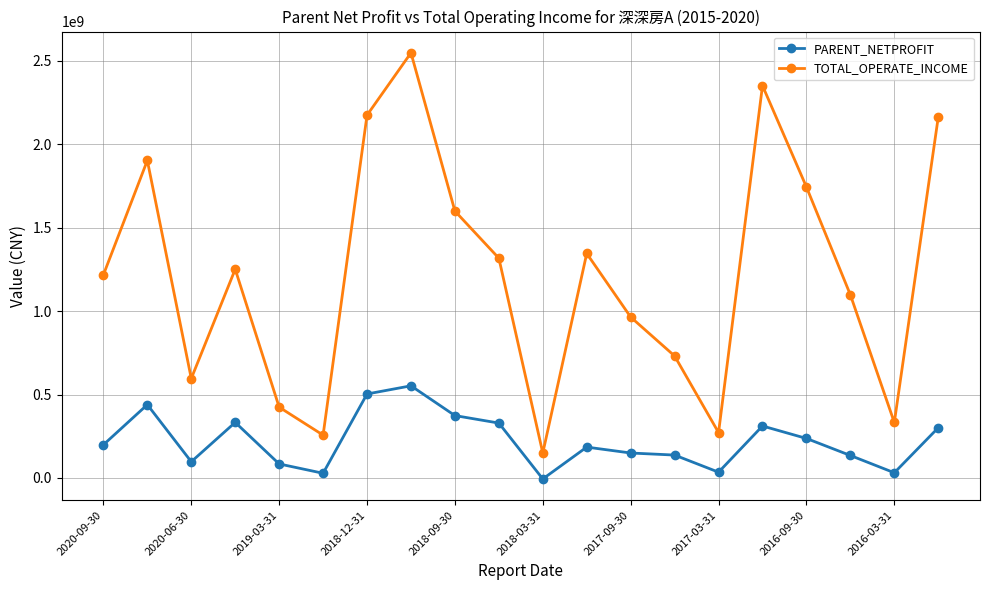

What is the value of the PARENT_NETPROFIT point at the 8th from the left?

552452307.6